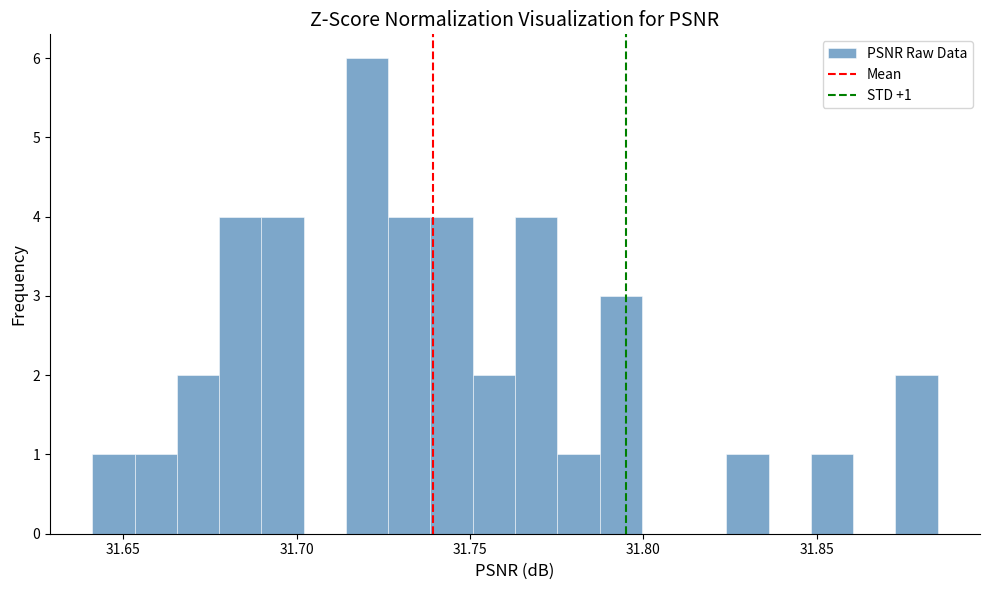

Read against the x-axis, roughly where is the centre of the tallest bar?

31.720